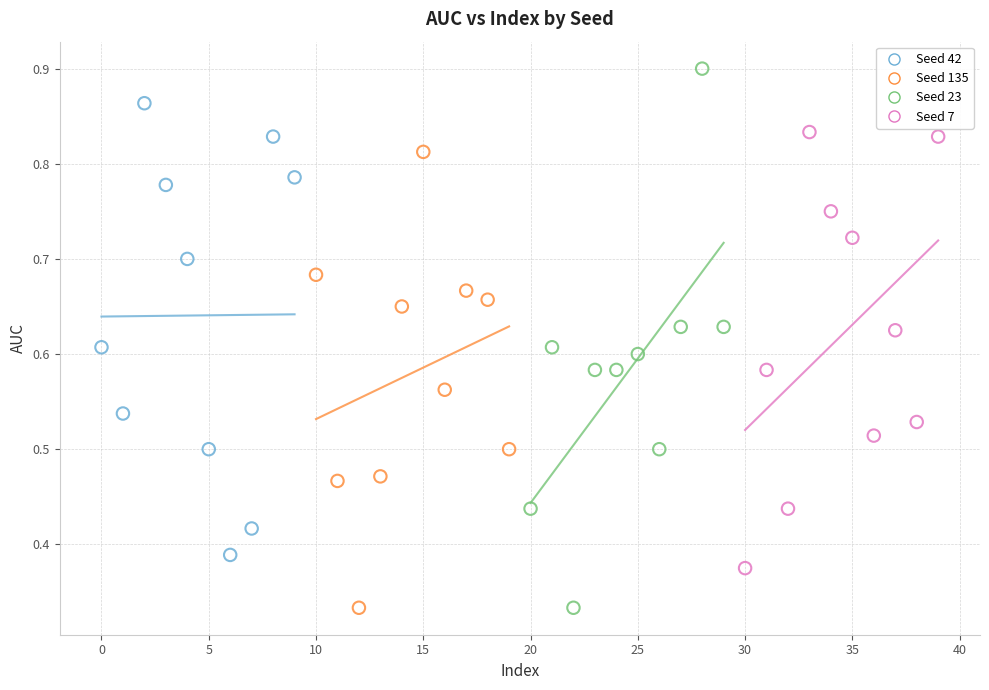

What are all the series names shown in the legend?

Seed 42, Seed 135, Seed 23, Seed 7